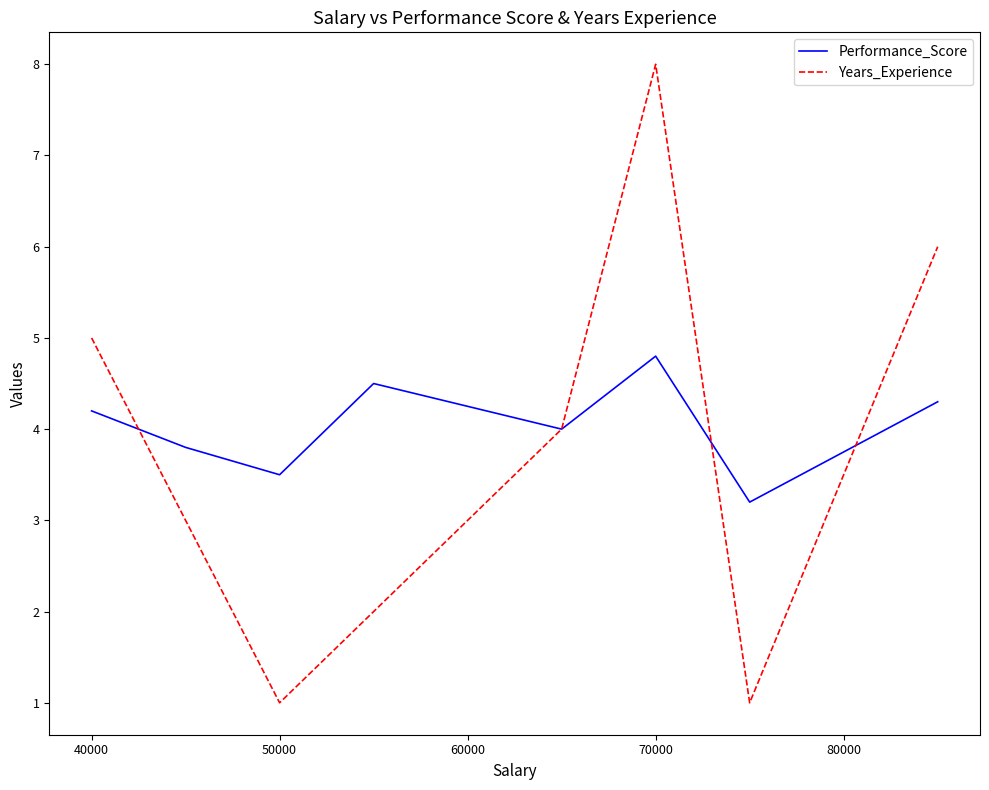

Is this an area chart (filled region under the line)?

No